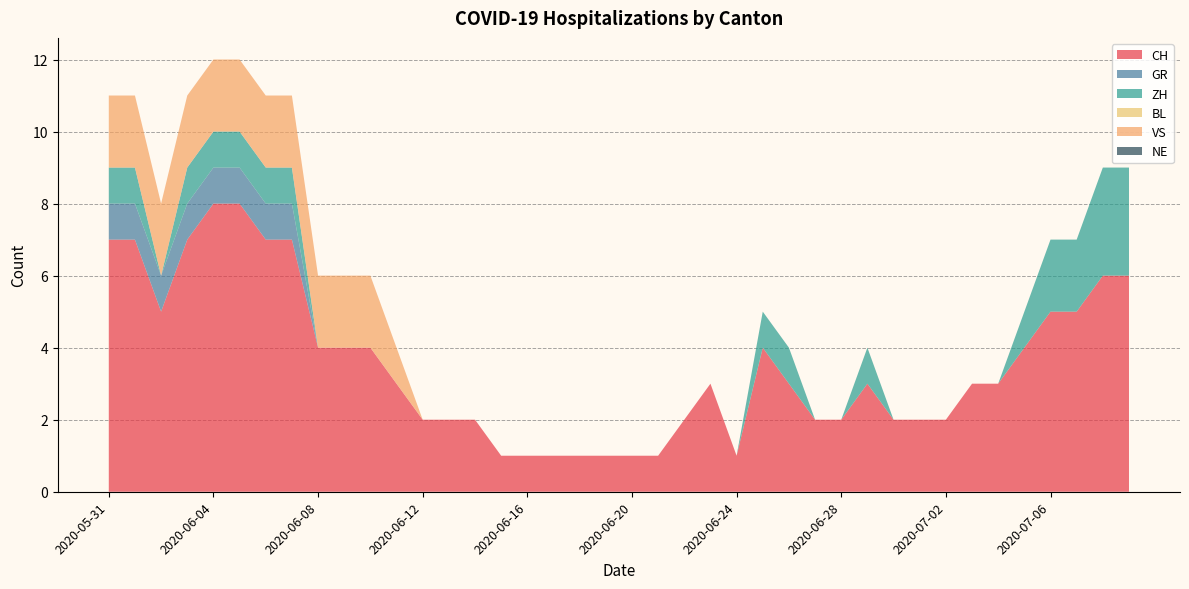

Reading left to right, what are all the values shown in this chart?

CH: 7	7	5	7	8	8	7	7	4	4	4	3	2	2	2	1	1	1	1	1	1	1	2	3	1	4	3	2	2	3	2	2	2	3	3	4	5	5	6	6
GR: 1	1	1	1	1	1	1	1	0	0	0	0	0	0	0	0	0	0	0	0	0	0	0	0	0	0	0	0	0	0	0	0	0	0	0	0	0	0	0	0
ZH: 1	1	0	1	1	1	1	1	0	0	0	0	0	0	0	0	0	0	0	0	0	0	0	0	0	1	1	0	0	1	0	0	0	0	0	1	2	2	3	3
BL: 0	0	0	0	0	0	0	0	0	0	0	0	0	0	0	0	0	0	0	0	0	0	0	0	0	0	0	0	0	0	0	0	0	0	0	0	0	0	0	0
VS: 2	2	2	2	2	2	2	2	2	2	2	1	0	0	0	0	0	0	0	0	0	0	0	0	0	0	0	0	0	0	0	0	0	0	0	0	0	0	0	0
NE: 0	0	0	0	0	0	0	0	0	0	0	0	0	0	0	0	0	0	0	0	0	0	0	0	0	0	0	0	0	0	0	0	0	0	0	0	0	0	0	0